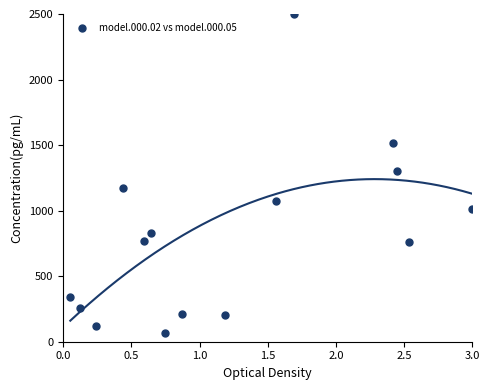

What is the range of X values (max minus min)?

2.9